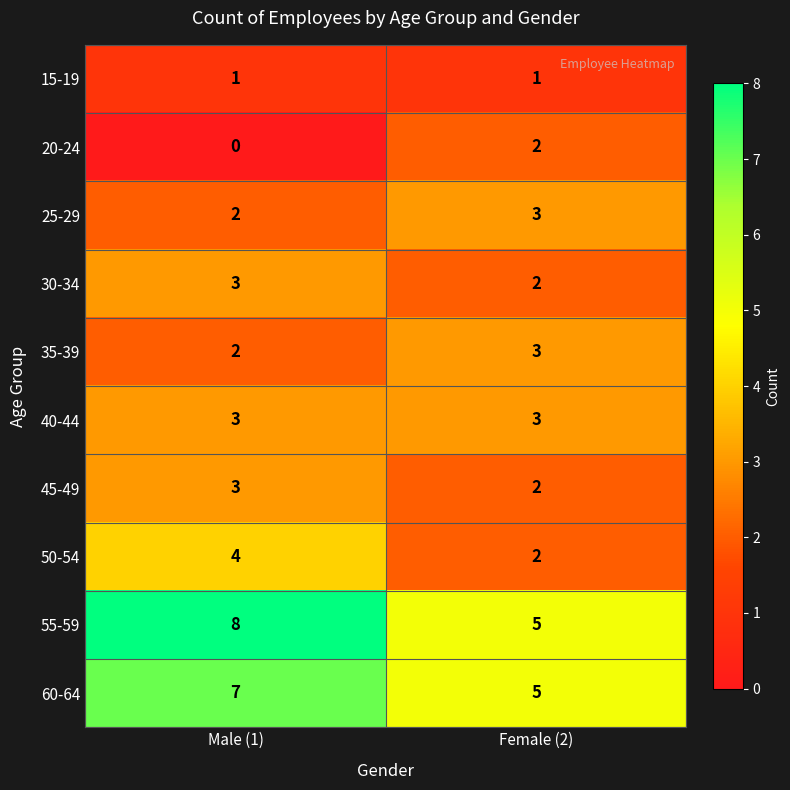

Reading left to right, transcribe all the data shown in this chart.

15-19: Male (1)=1	Female (2)=1
20-24: Male (1)=0	Female (2)=2
25-29: Male (1)=2	Female (2)=3
30-34: Male (1)=3	Female (2)=2
35-39: Male (1)=2	Female (2)=3
40-44: Male (1)=3	Female (2)=3
45-49: Male (1)=3	Female (2)=2
50-54: Male (1)=4	Female (2)=2
55-59: Male (1)=8	Female (2)=5
60-64: Male (1)=7	Female (2)=5